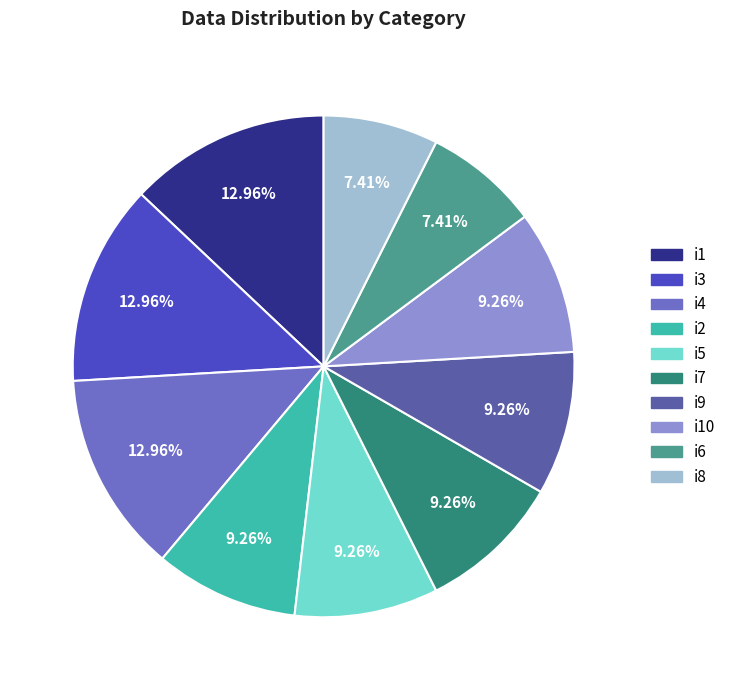

To the nearest percent, what is the difference between the largest and smallest slice percentages?

6%